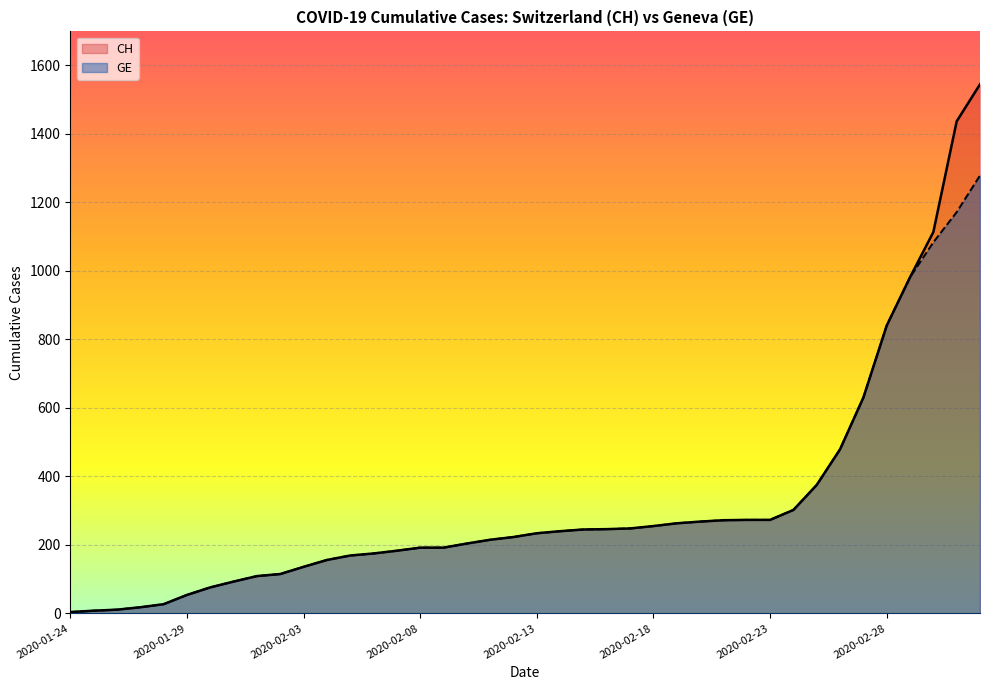

Which series has the widest spread of values?

CH